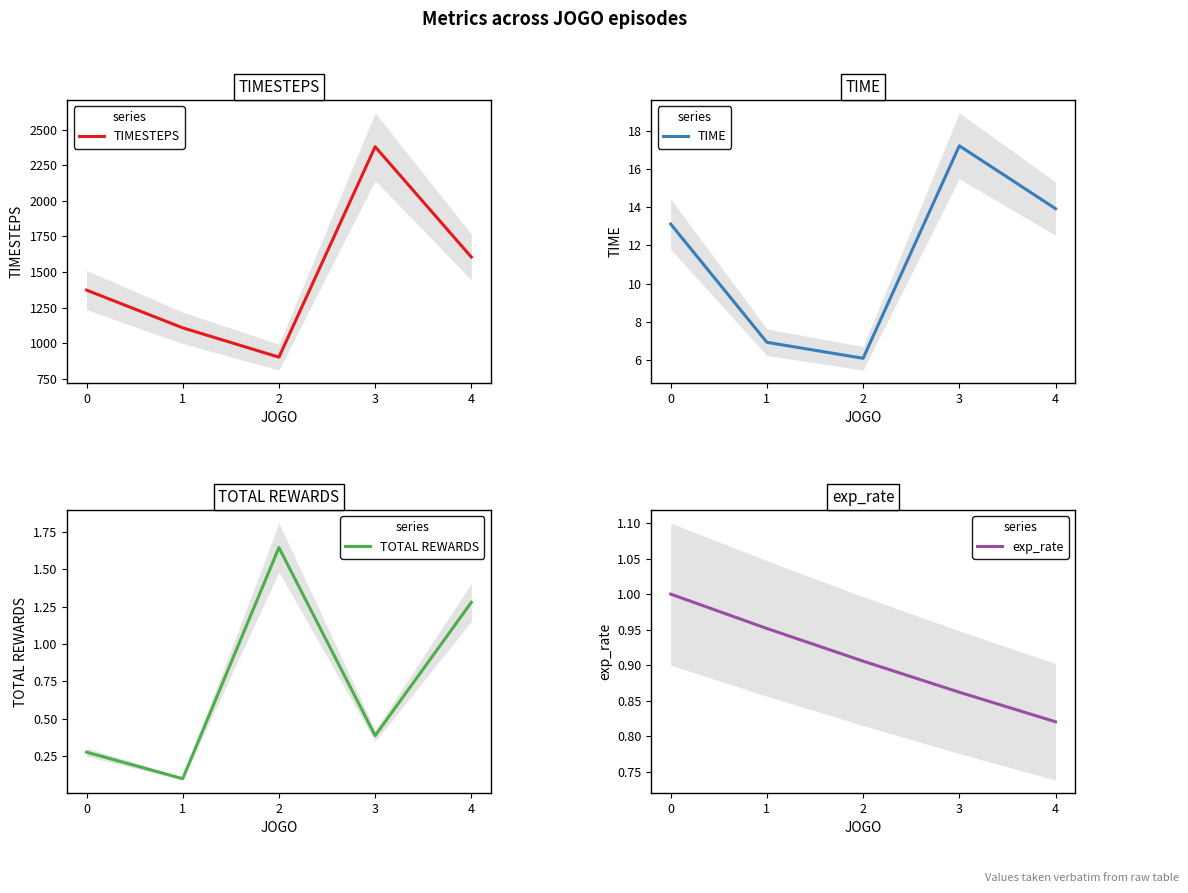

What is the average value of the exp_rate series?

0.9